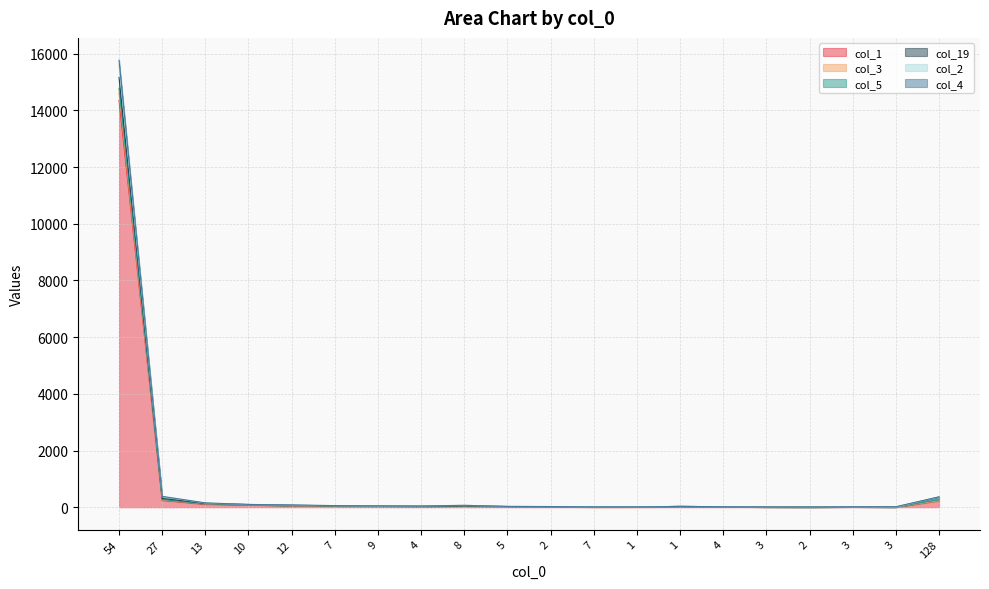

In col_2, how many points are lower than both neighbors (excluding endpoints)?

4